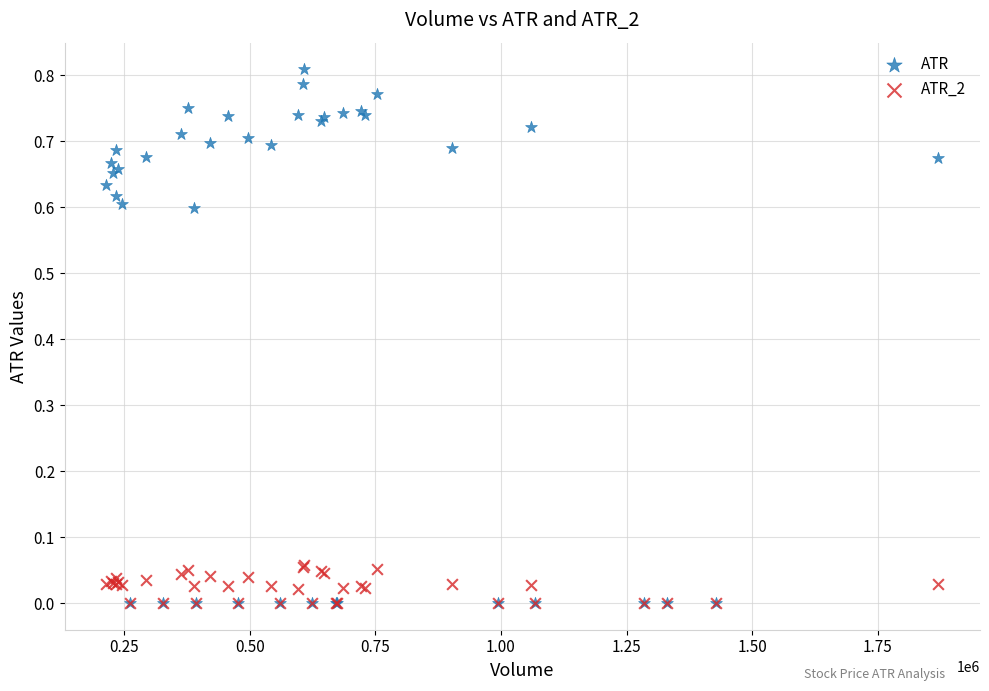

Which series has the widest spread of Y values?

ATR